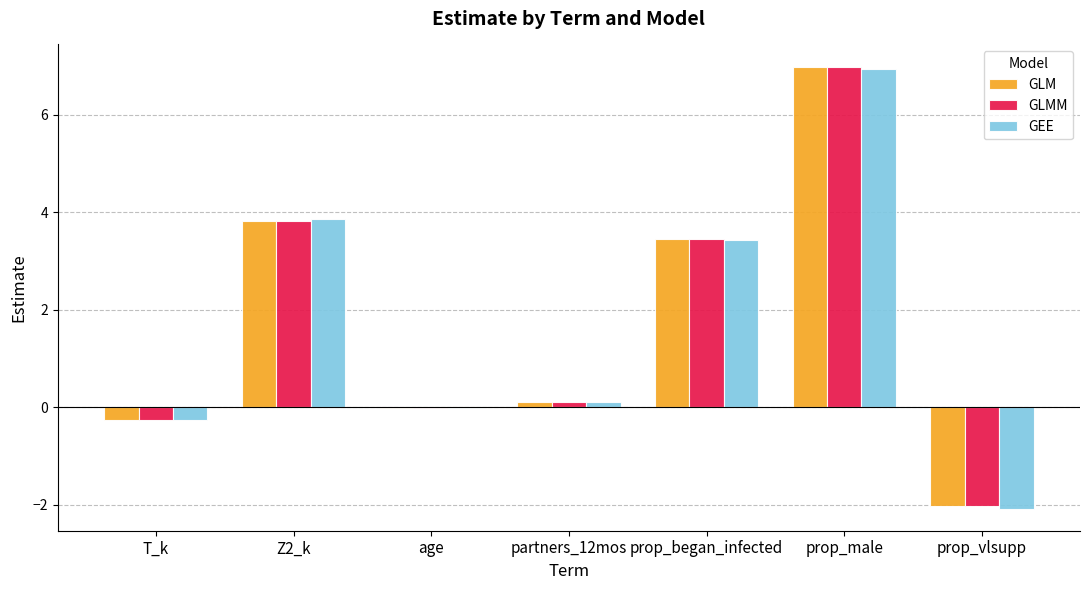

Are the bars grouped side by side (vs. stacked)?

Yes